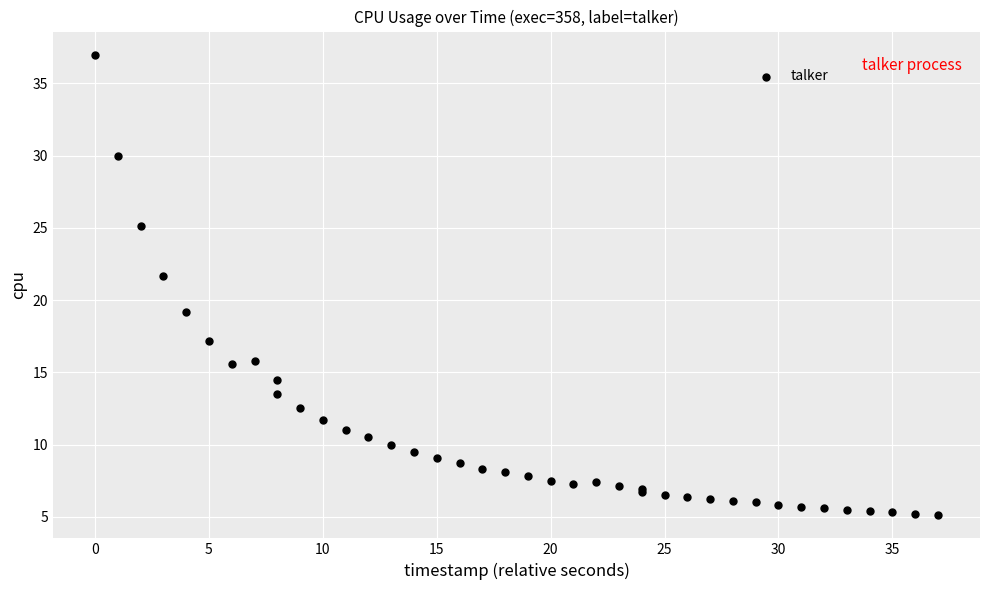

What Y value in the scatter plot is closest to 21?

21.7